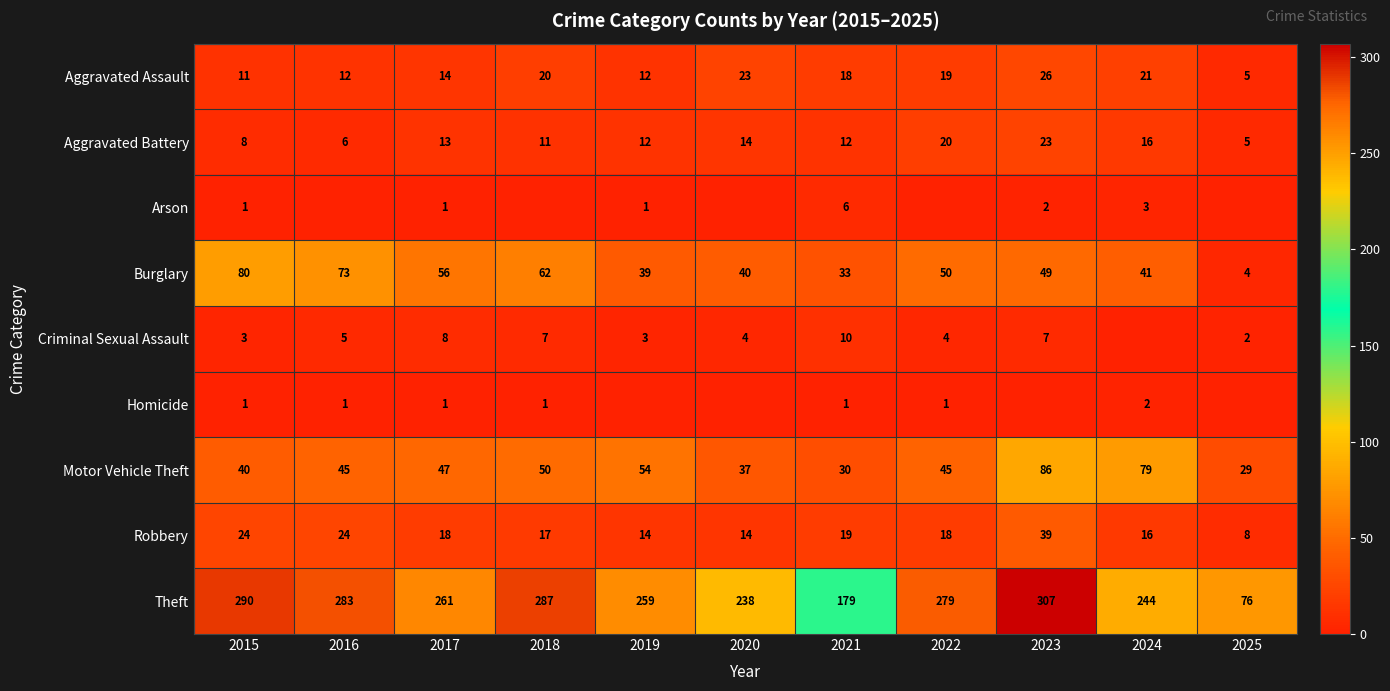

At which label does Theft first exceed 261?

2015